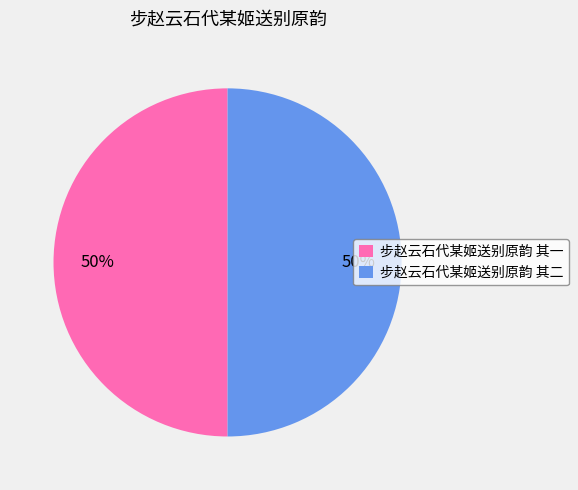

True or false: 步赵云石代某姬送别原韵 其一 accounts for 50% of the total.

True